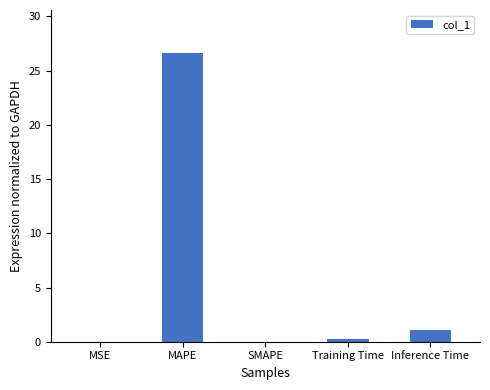

True or false: the data shows 0.0 at MSE.

True